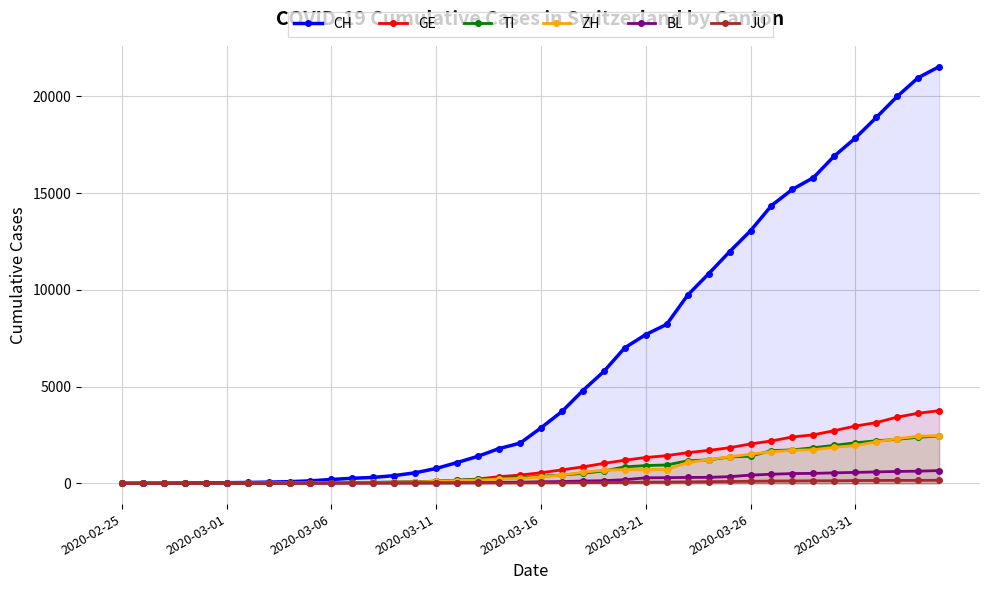

How many positive values does the BL series have?

37